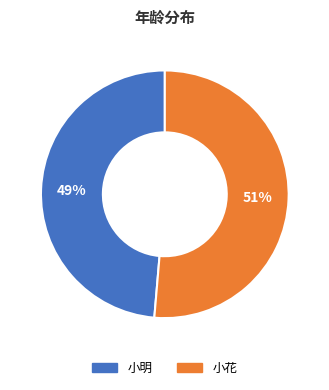

Do 小明 and 小花 together represent more than half of the pie?

Yes